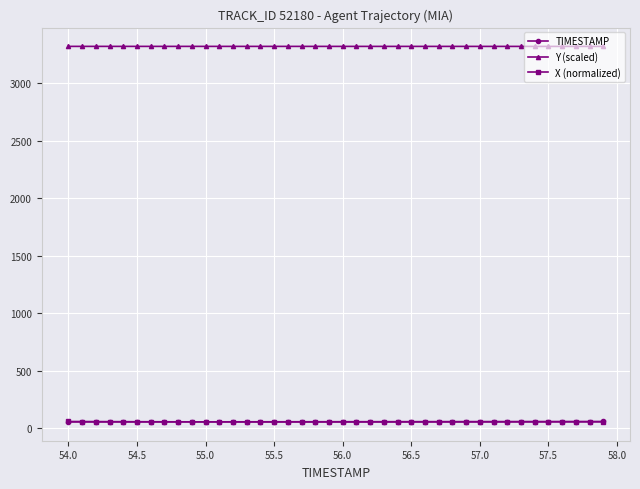

True or false: Y (scaled) and X (normalized) intersect in this chart.

False